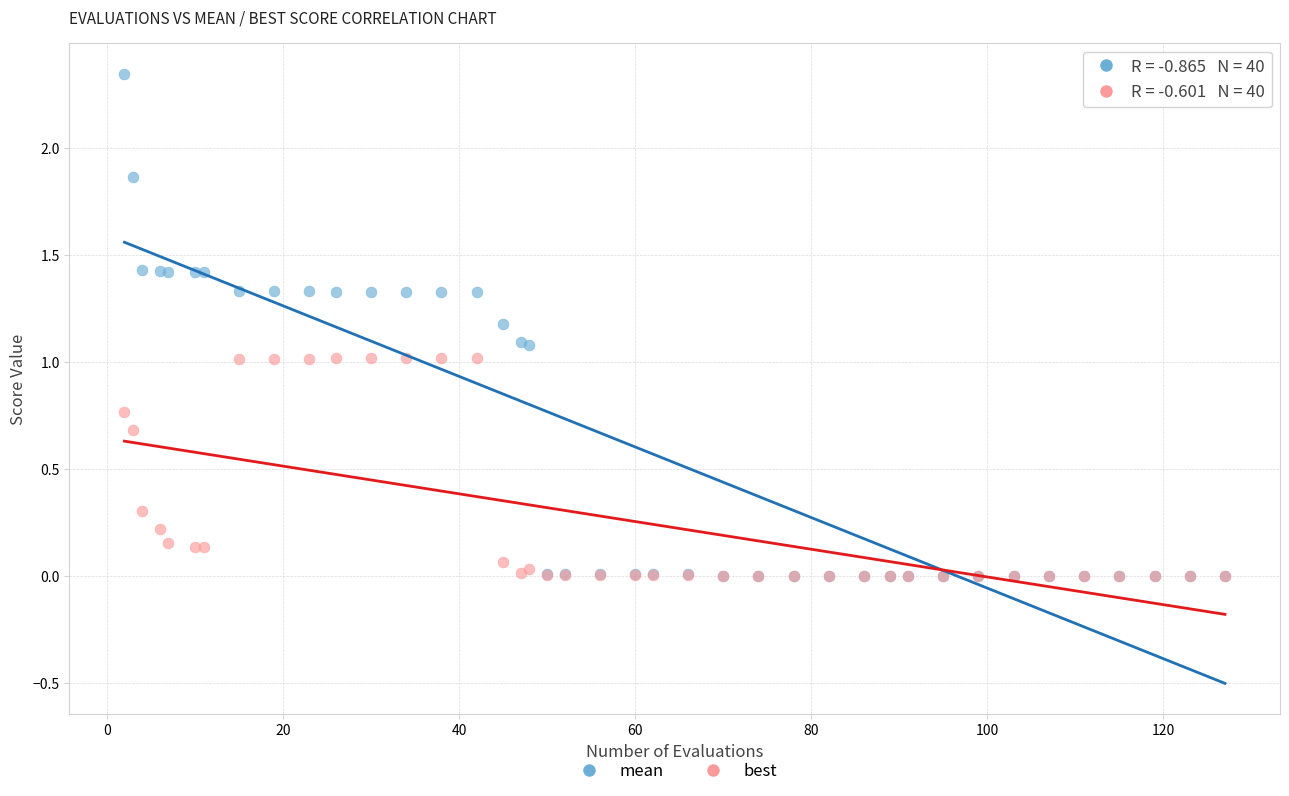

What are all the series names shown in the legend?

mean, best